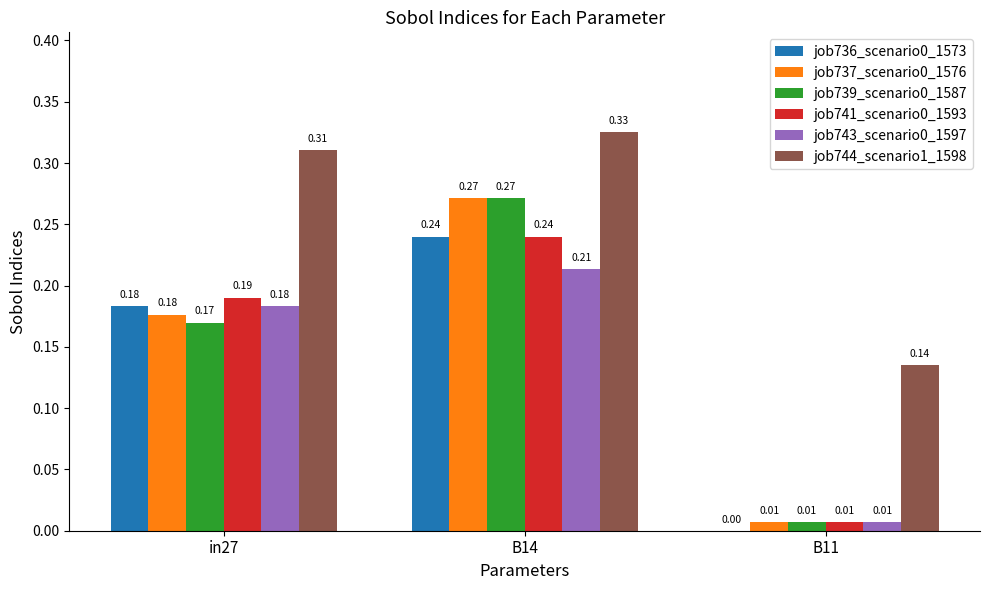

True or false: job737_scenario0_1576 has a value of 0.1 at B14.

False